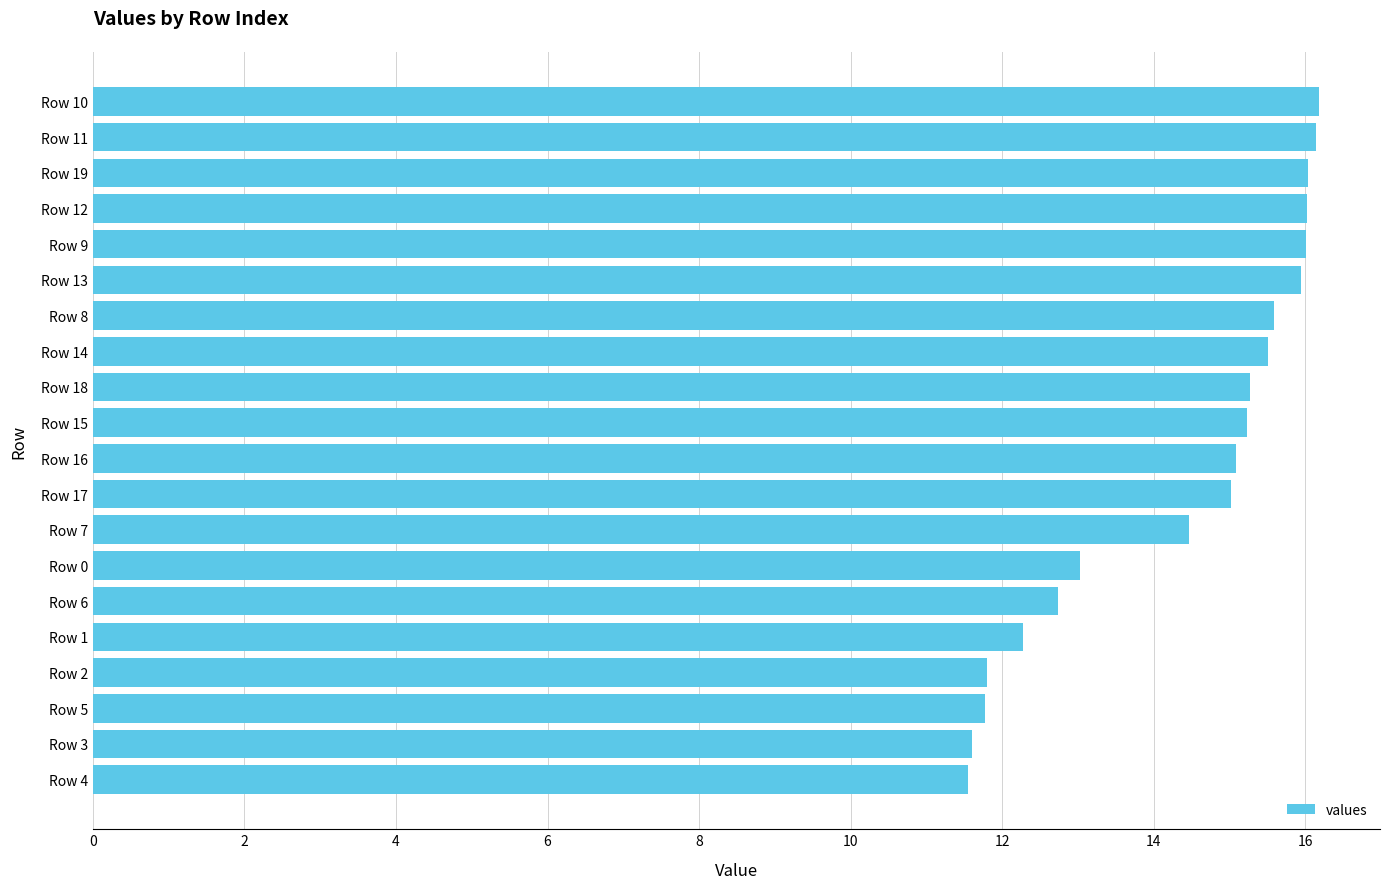

True or false: the data shows 27.3 at Row 12.

False